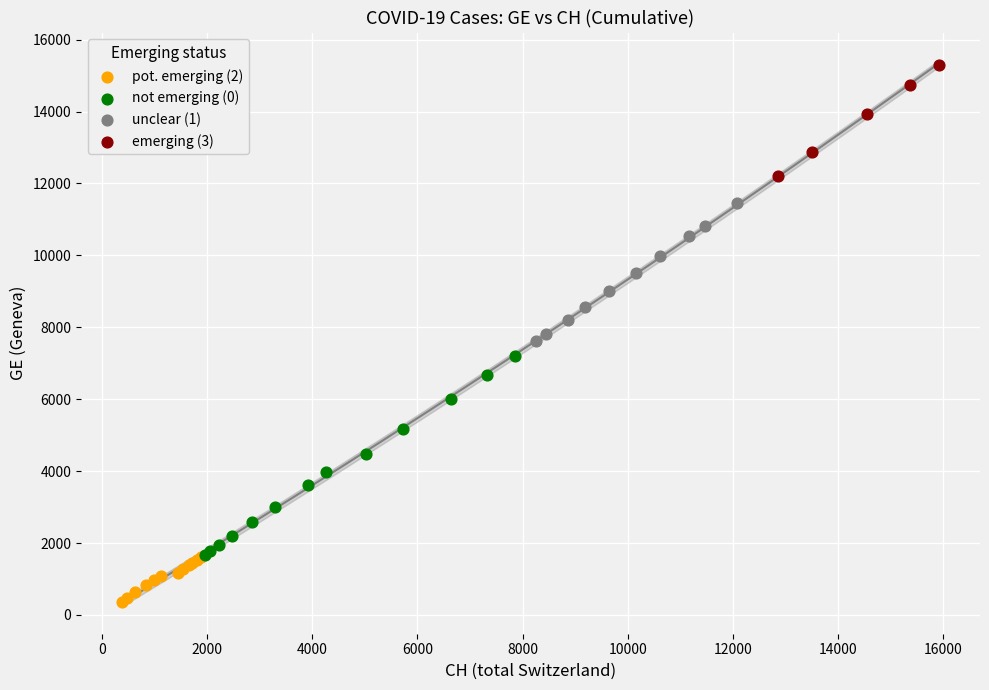

Which series contains the highest Y value?

emerging (3)